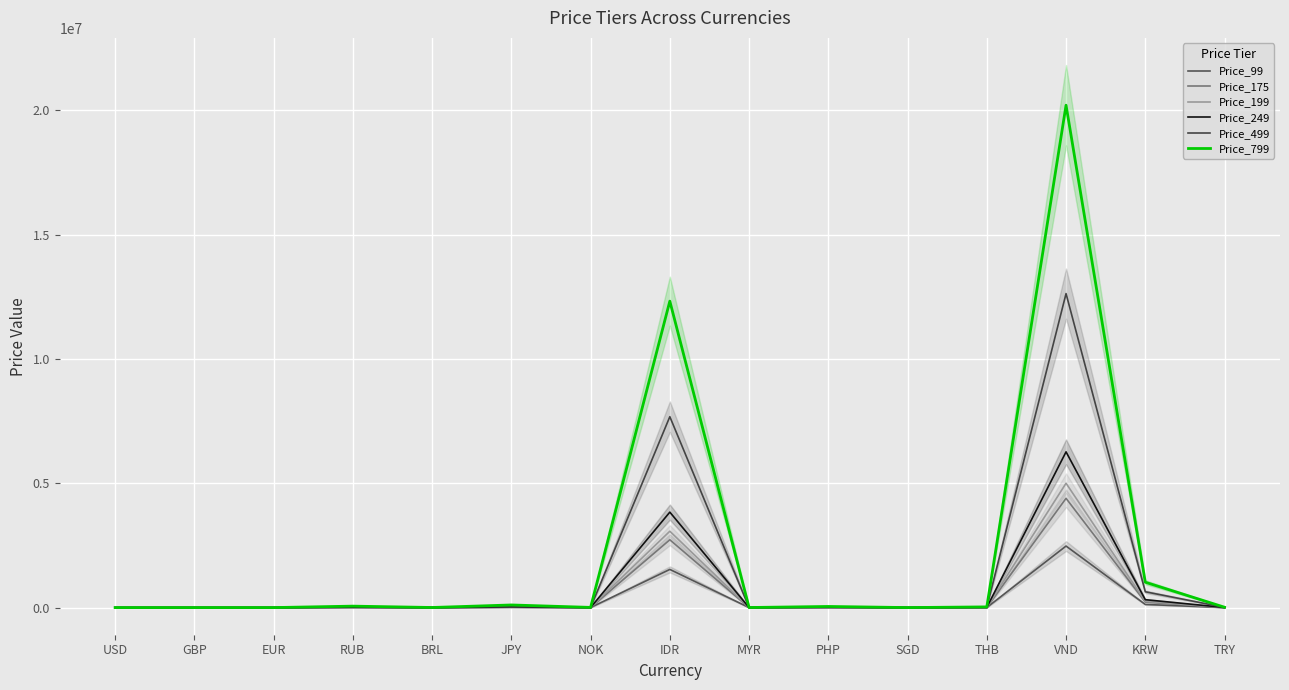

In Price_799, how many points are lower than both neighbors (excluding endpoints)?

5